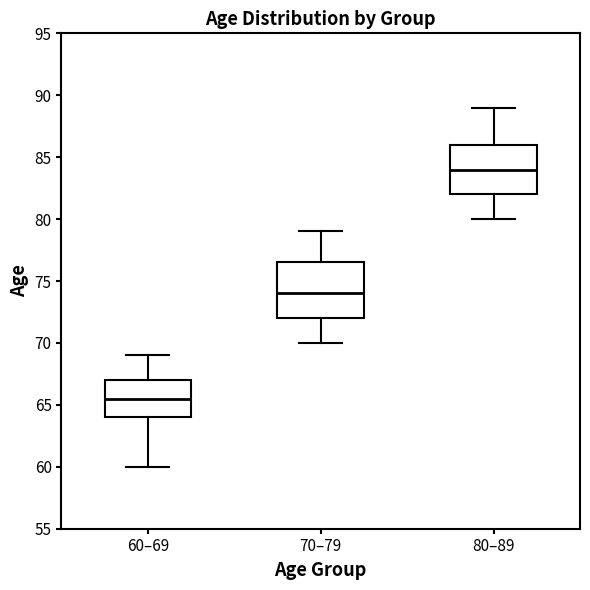

Which box has the highest median line?

80–89